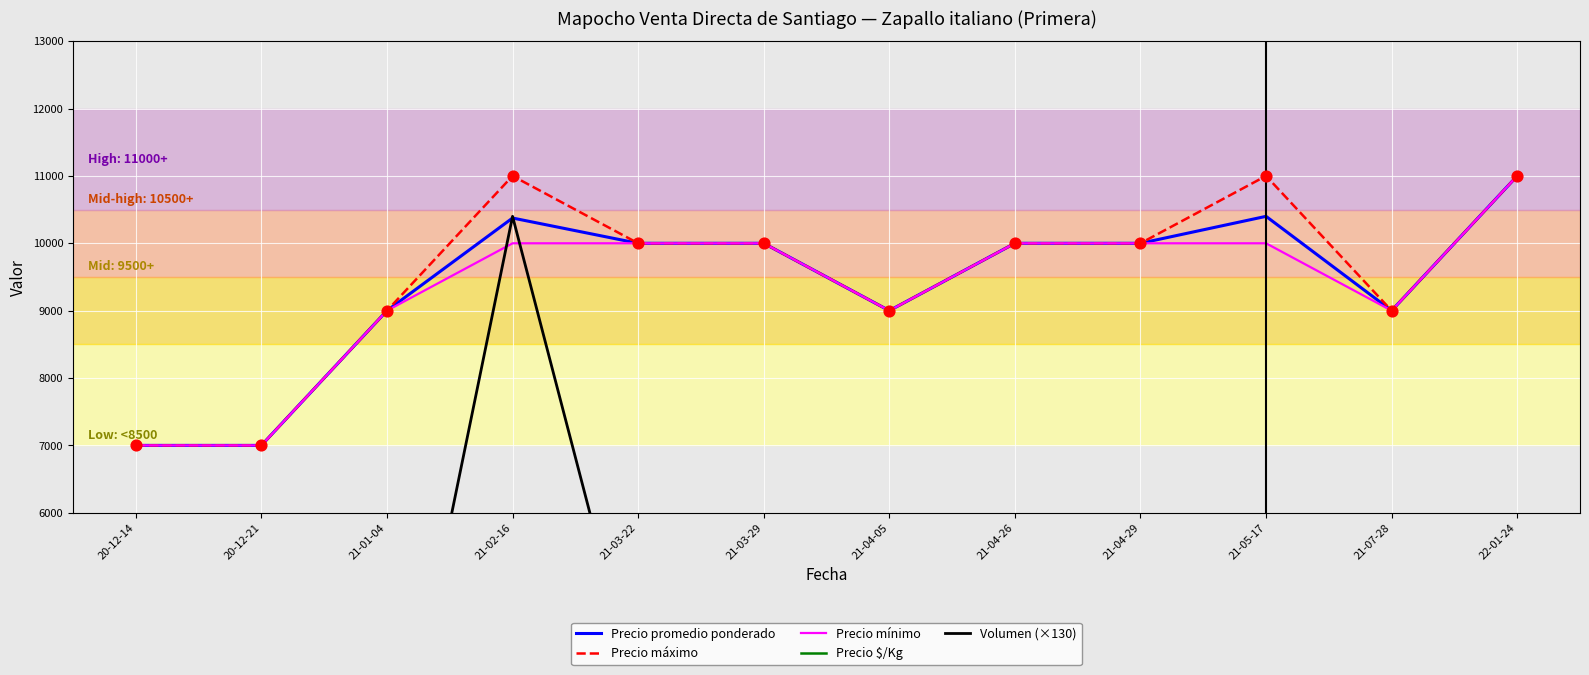

Which series has the largest total across all categories?

Precio máximo